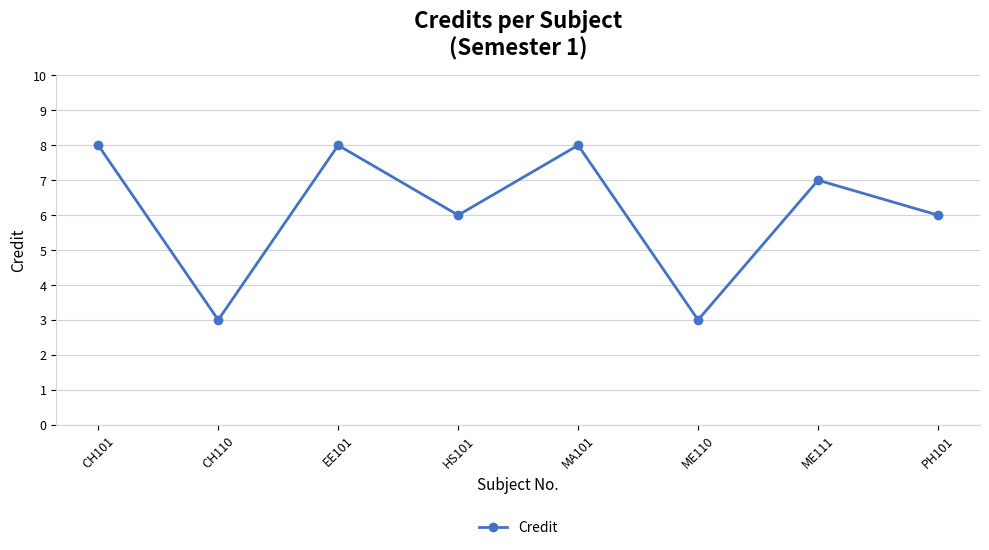

True or false: there are more than 2 points higher than both neighbors.

True